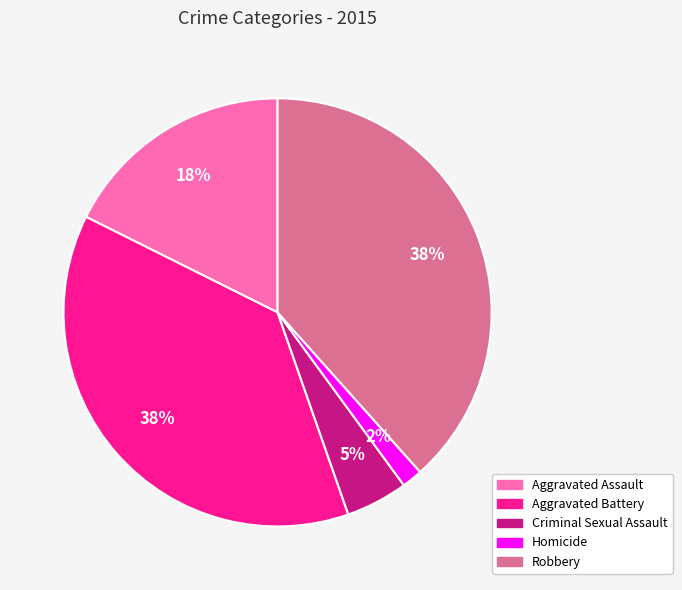

Does Robbery represent more than half of the total?

No